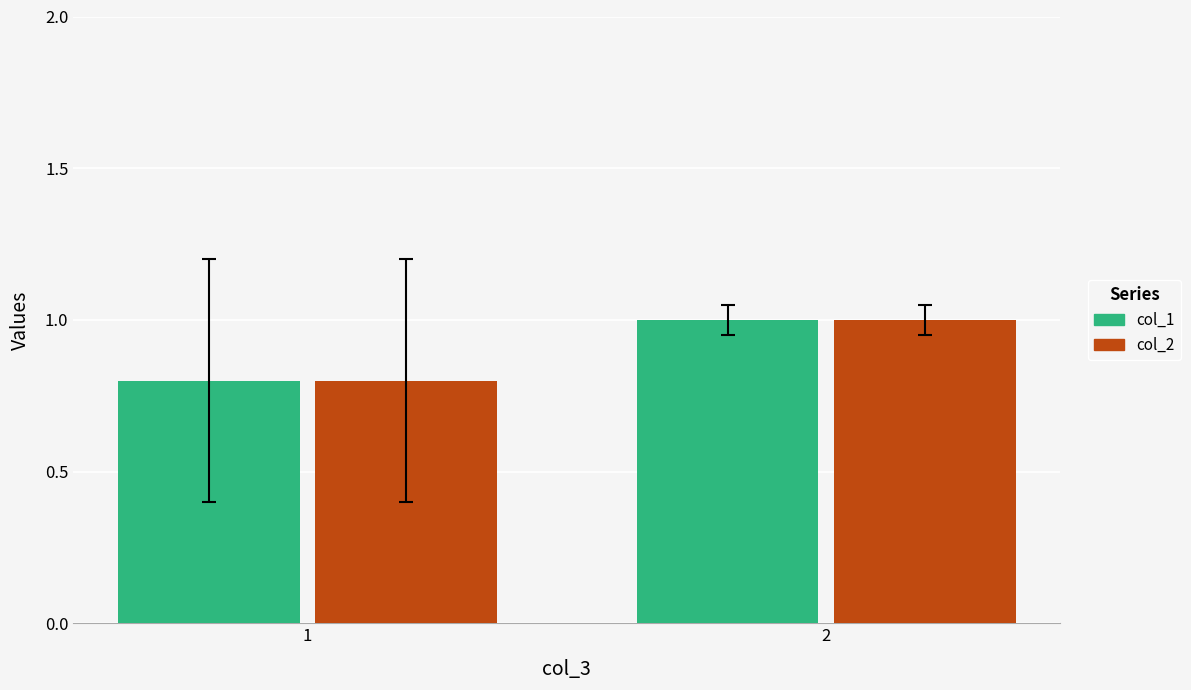

At which label is col_1 closest to 0?

1